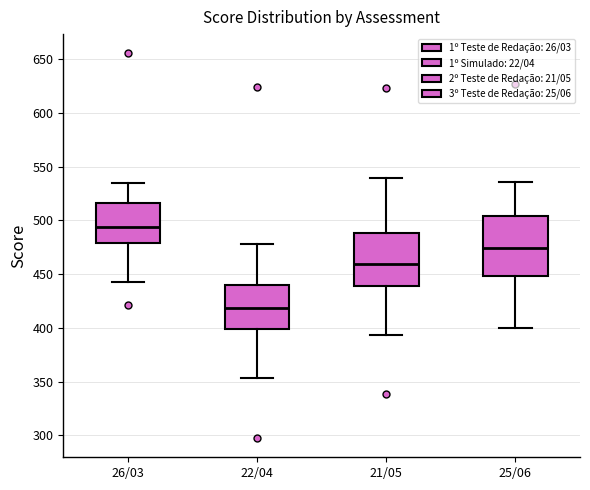

Reading left to right, transcribe this box plot: for each box, give where its median line is, the range the box spans, and where its two whiskers end, as read against the y-axis. The values are not printed on the chart, so give them approximately, as read against the axis.

26/03: median 495, box 480 to 515, whiskers 445 to 535
22/04: median 420, box 400 to 440, whiskers 355 to 480
21/05: median 460, box 440 to 490, whiskers 395 to 540
25/06: median 475, box 450 to 505, whiskers 400 to 535